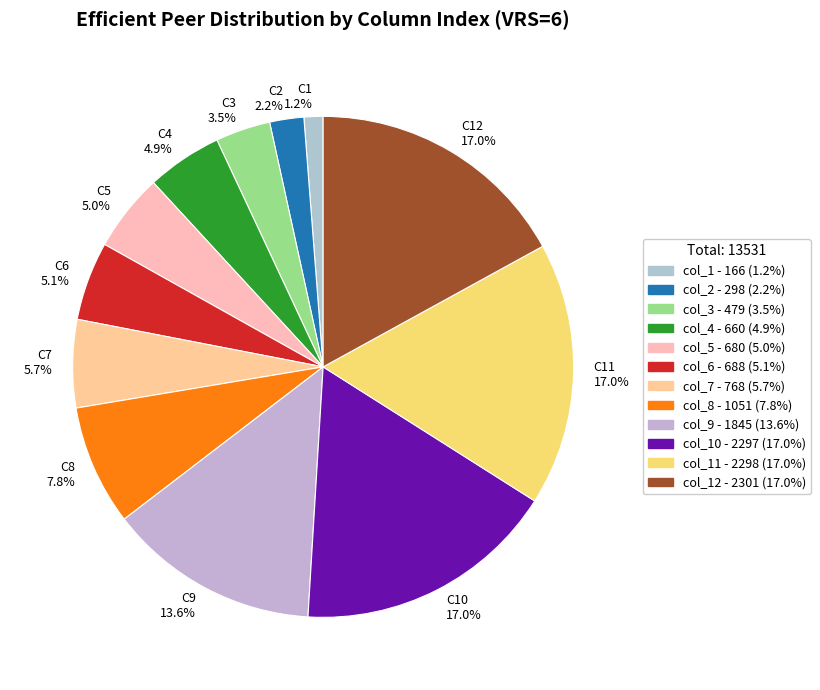

How many segments does this pie chart have?

12